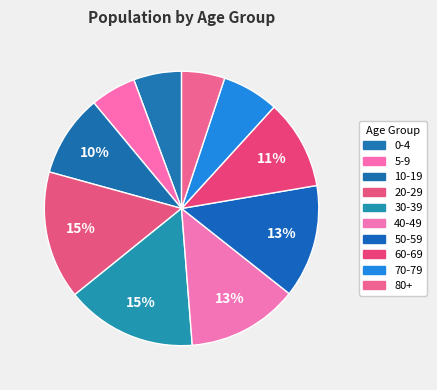

Which has a higher value, 70-79 or 20-29?

20-29